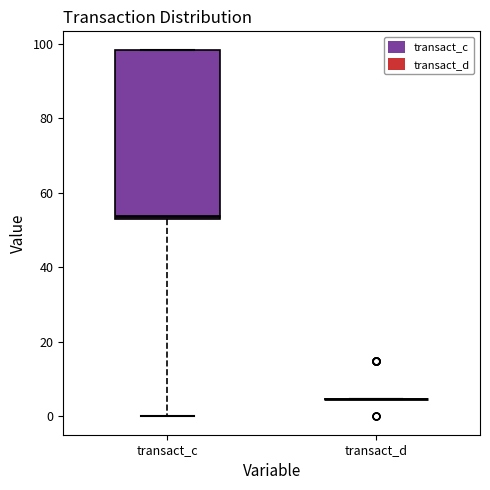

Reading left to right, transcribe this box plot: for each box, give where its median line is, the range the box spans, and where its two whiskers end, as read against the y-axis. The values are not printed on the chart, so give them approximately, as read against the axis.

transact_c: median 54 (just above the box's lower edge), box 54 to 98, whiskers 0 to 98
transact_d: box collapsed to a line at 4, whiskers 4 to 4